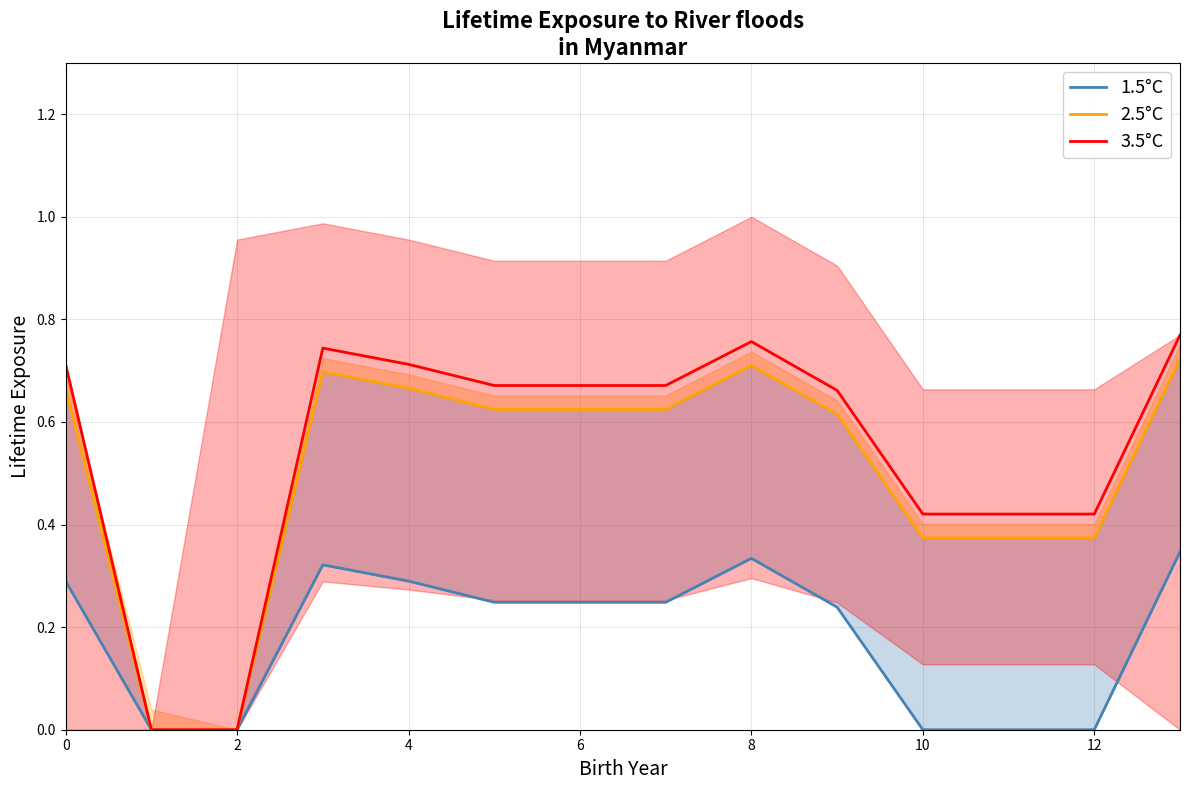

The 3.5°C series shows 1.0 at 0. True or false?

False